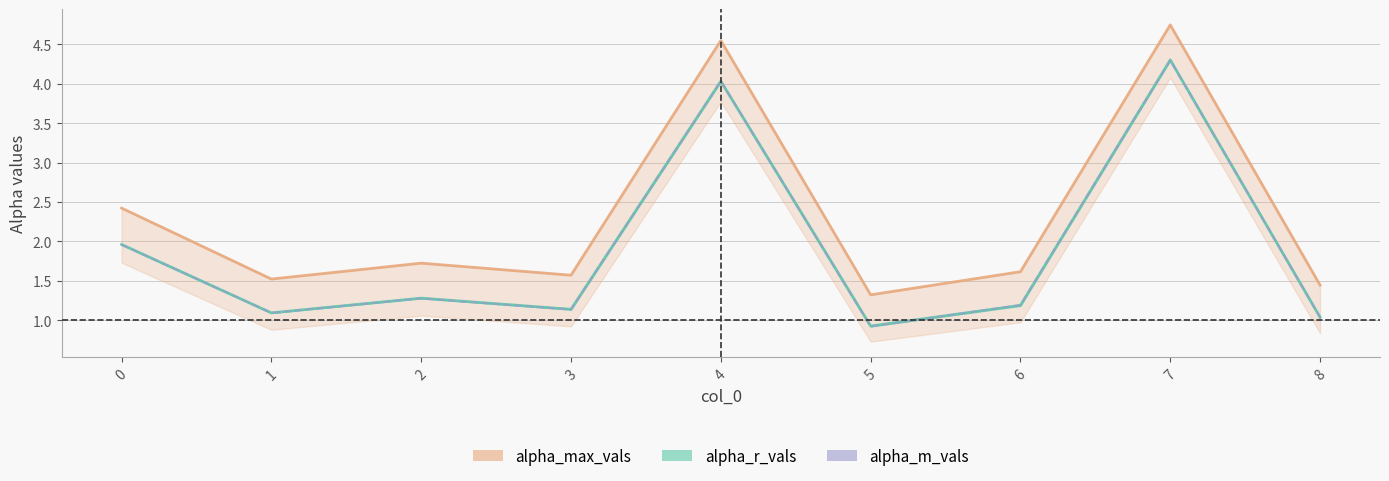

At how many categories does at least one series exceed 4?

2